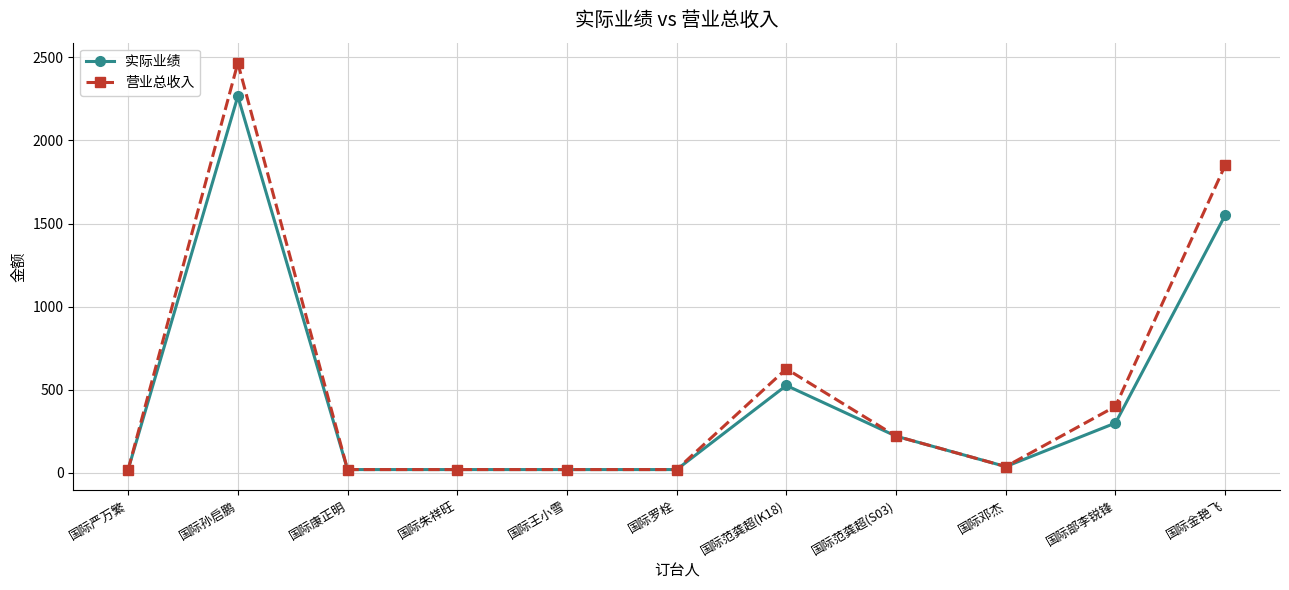

True or false: 营业总收入 has more than 0 interior local peaks.

True